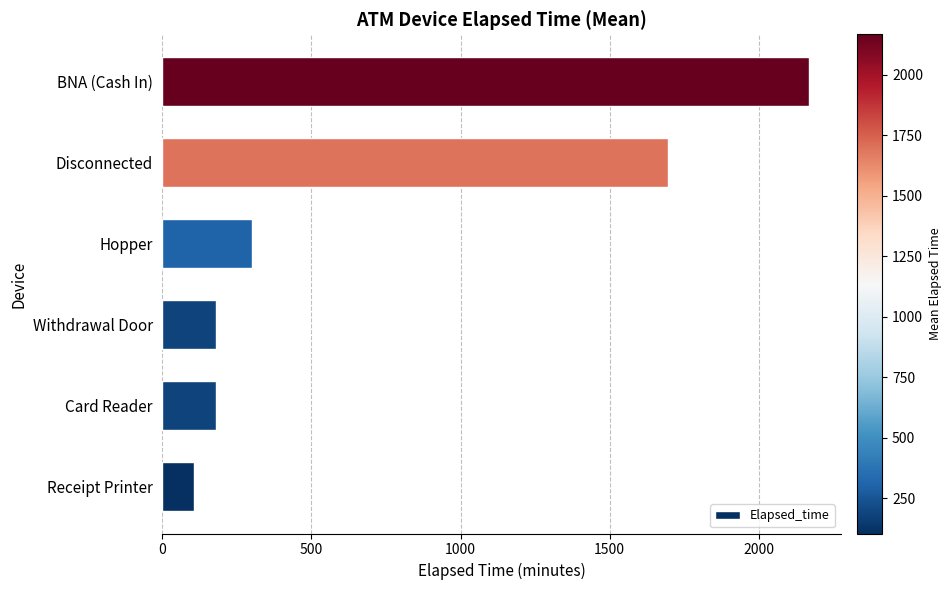

What is the average value?

771.5